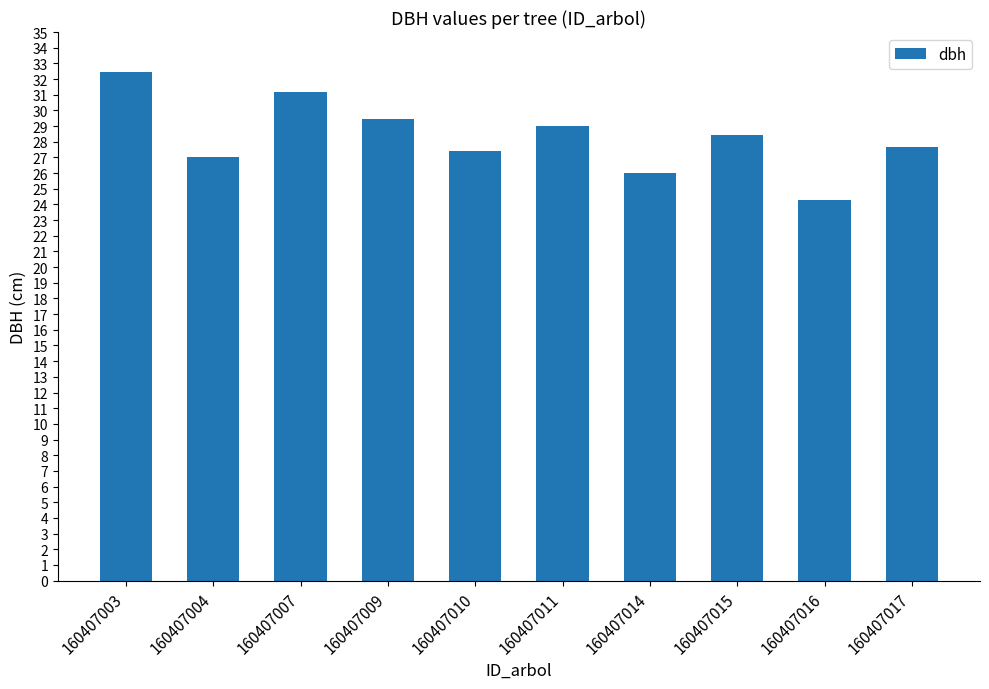

What is the difference between the maximum and minimum values?

8.2